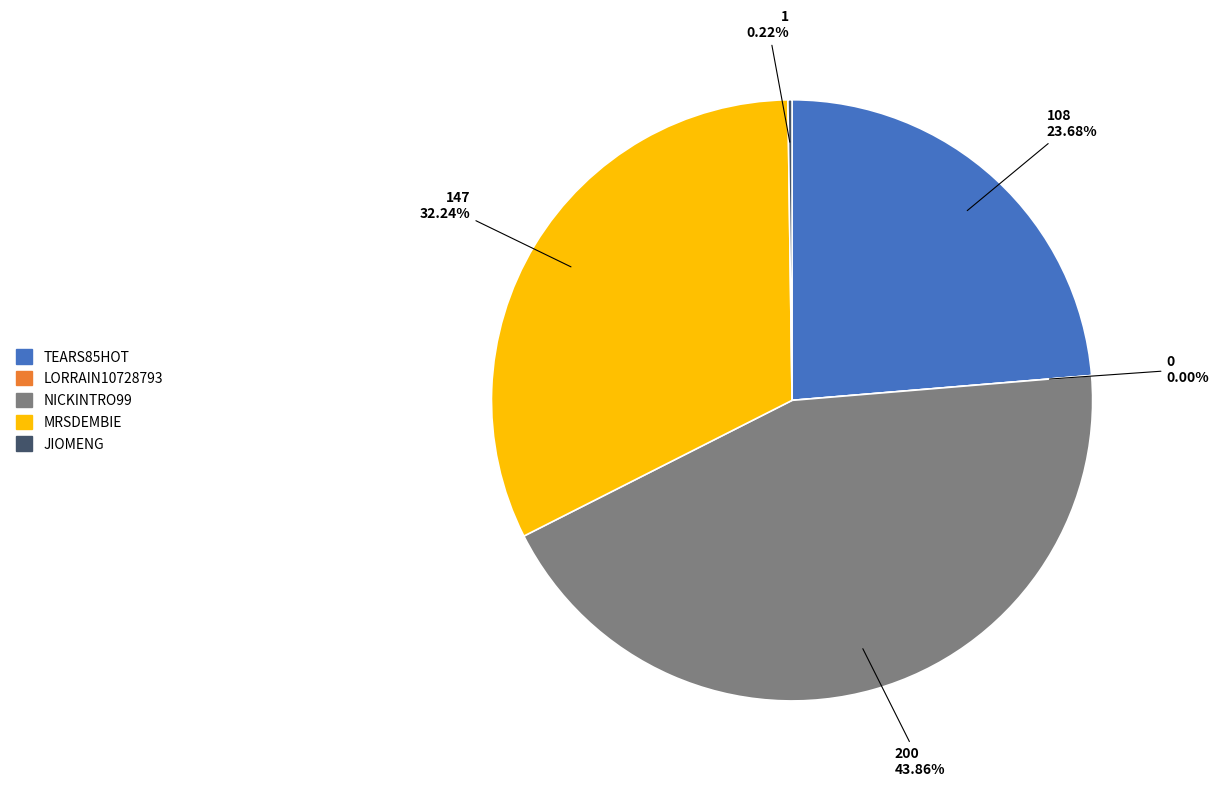

Which category has the smallest portion of the pie?

Lorrain10728793